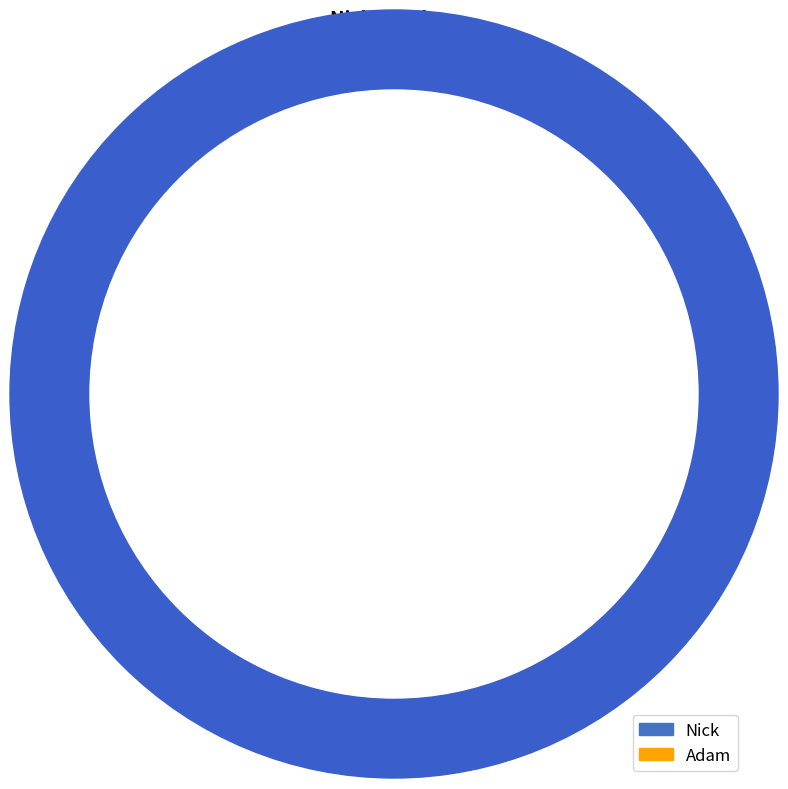

Does any single category account for the majority?

Yes